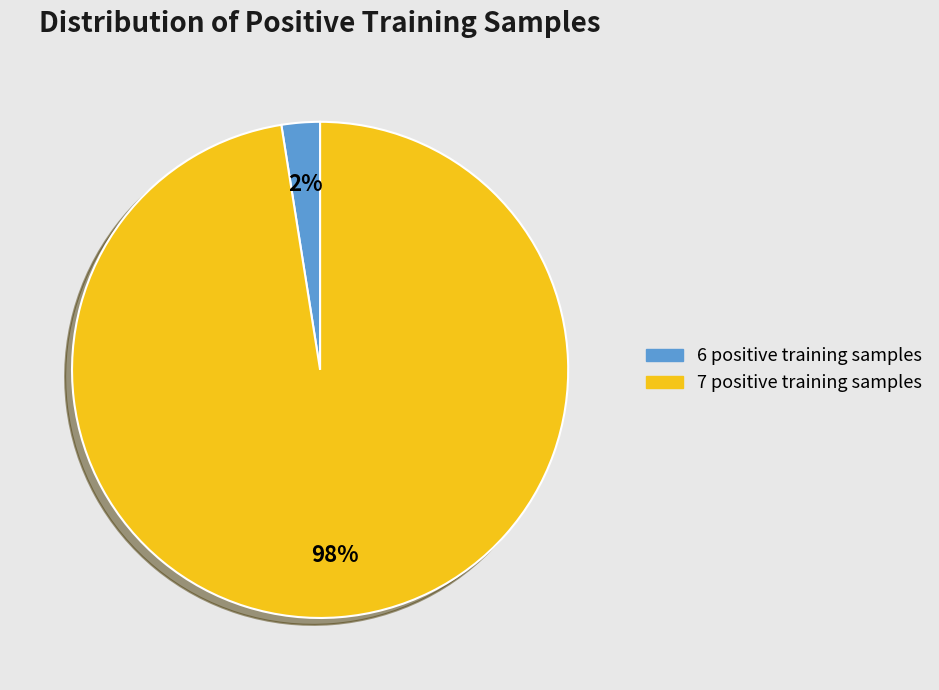

The 6 slice represents 9% of the pie. True or false?

False